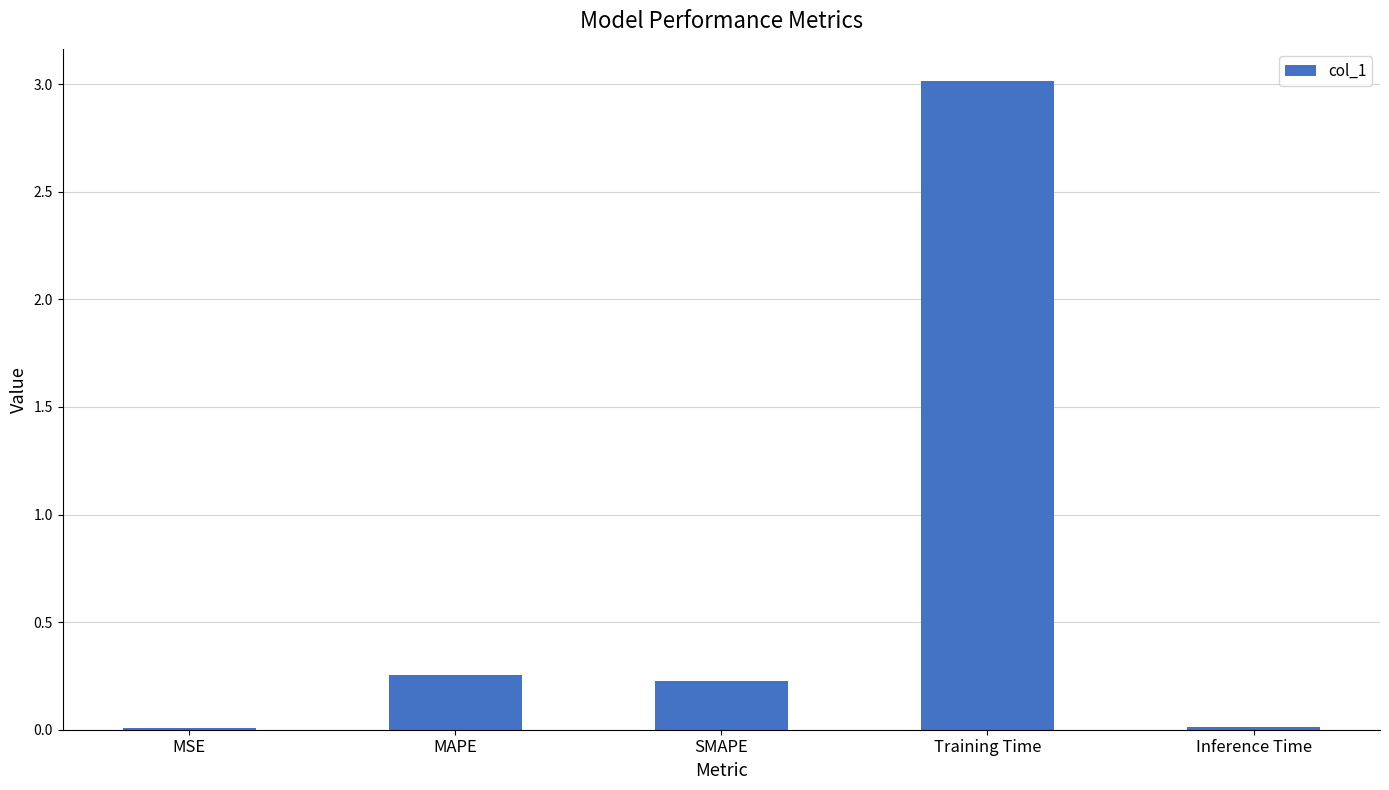

Between Inference Time and Training Time, which is larger?

Training Time